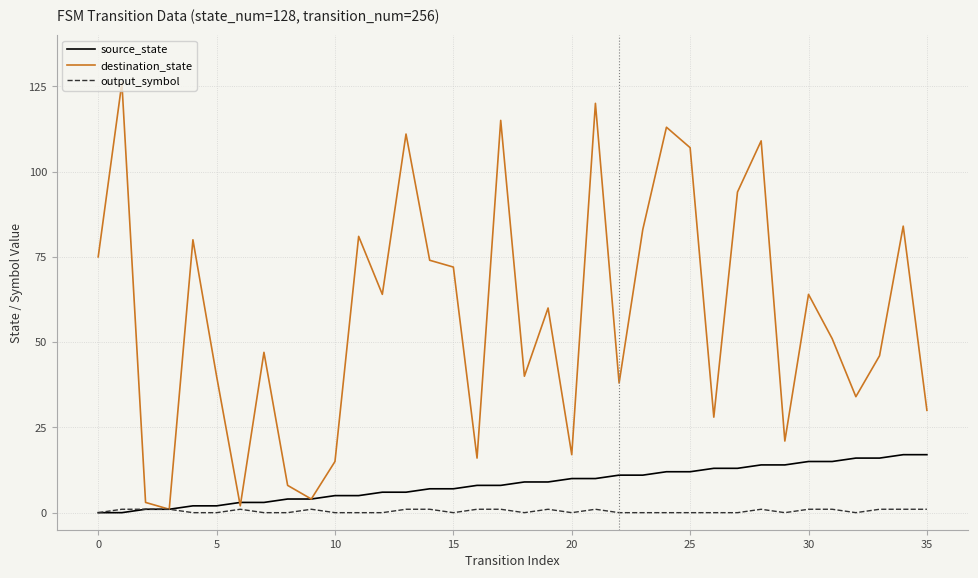

Which series has the largest total across all categories?

destination_state